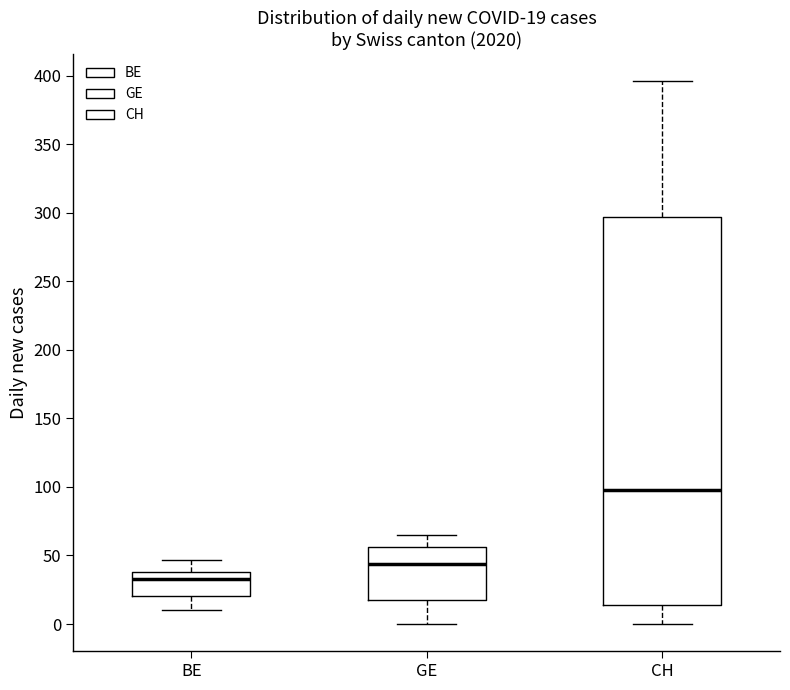

Comparing the boxes themselves (not the whiskers), which one is the tallest?

CH